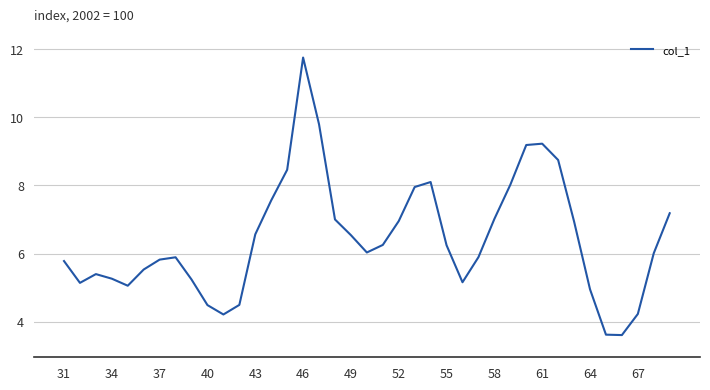

What is the minimum value shown in the chart?

3.6